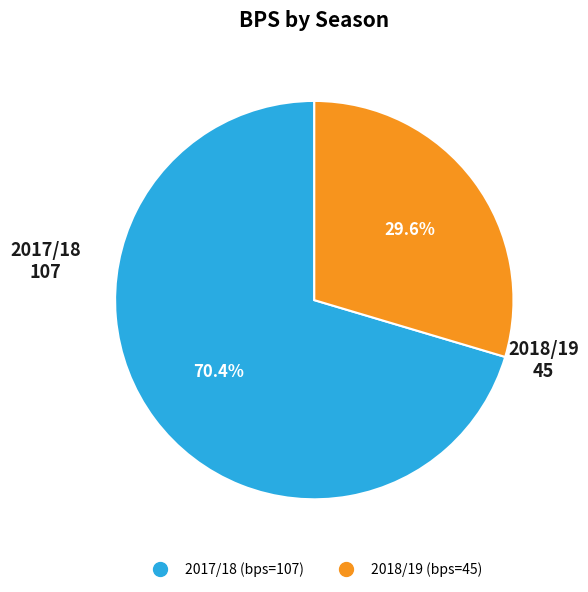

Which category has the biggest portion of the pie?

2017/18 (bps=107)